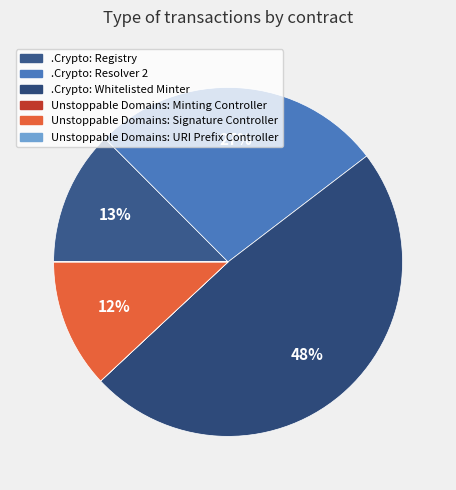

What percentage is the .Crypto: Resolver 2 slice, to the nearest percent?

27%